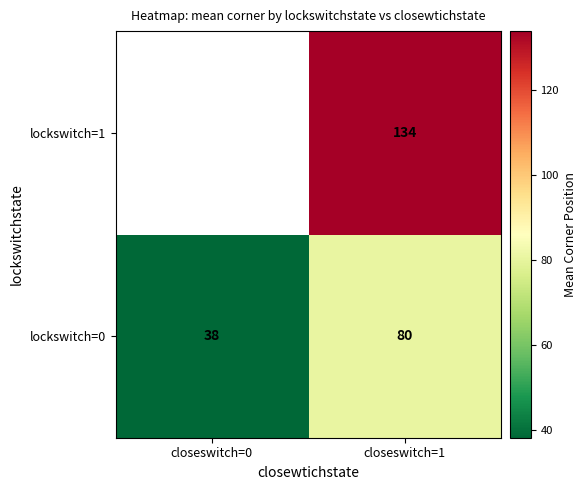

At how many categories does at least one series exceed 88?

1